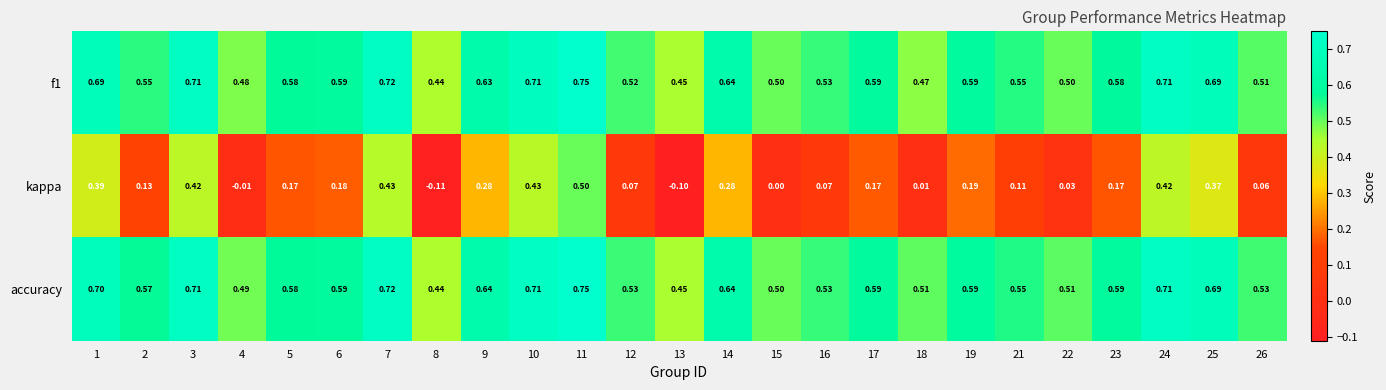

Which series has the widest spread of values?

kappa